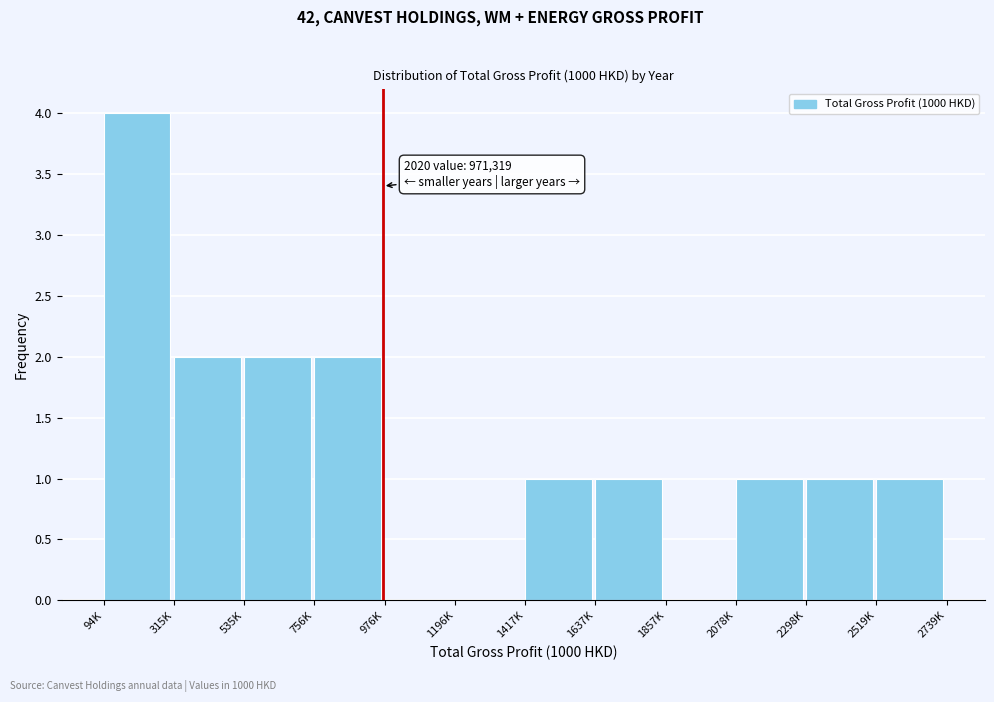

Reading left to right, transcribe all the data shown in this chart.

94K=4	315K=2	535K=2	756K=2	976K=0	1196K=0	1417K=1	1637K=1	1857K=0	2078K=1	2298K=1	2519K=1